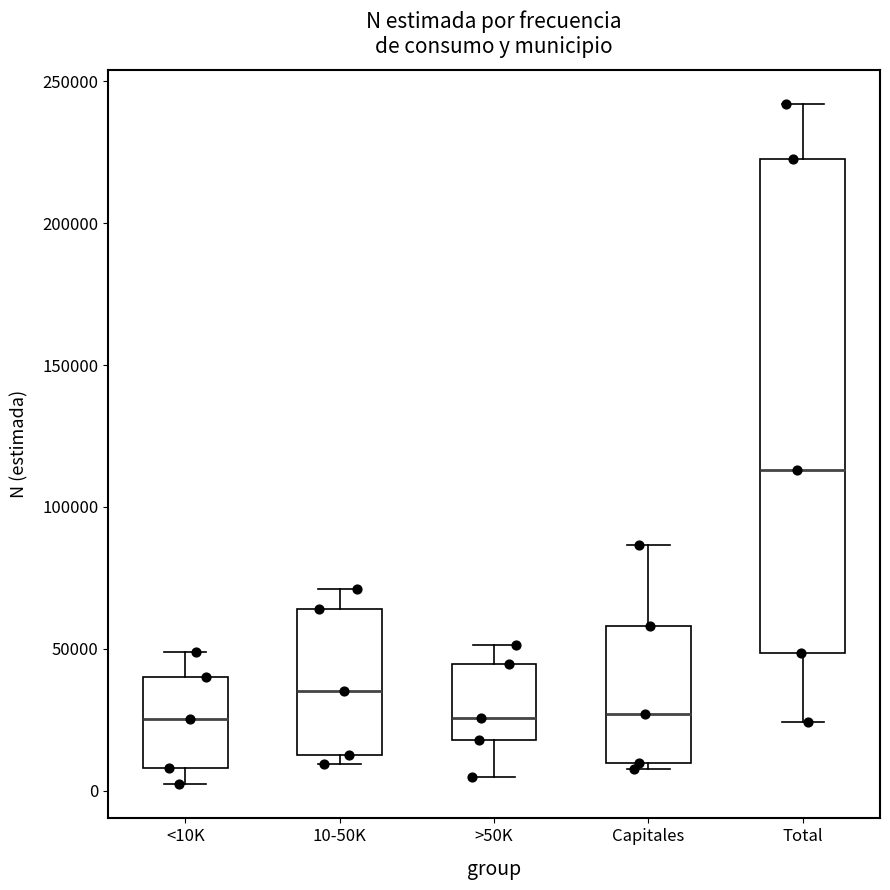

Reading left to right, read every box against the y-axis: the position of its median line, the range the box covers, and the ends of its whiskers. The values are not printed on the chart, so give them approximately, as read against the axis.

<10K: median 25000, box 10000 to 40000, whiskers 0 to 50000
10-50K: median 35000, box 15000 to 65000, whiskers 10000 to 70000
>50K: median 25000, box 20000 to 45000, whiskers 5000 to 50000
Capitales: median 25000, box 10000 to 60000, whiskers 10000 (just below the box's lower edge) to 85000
Total: median 115000, box 50000 to 225000, whiskers 25000 to 240000